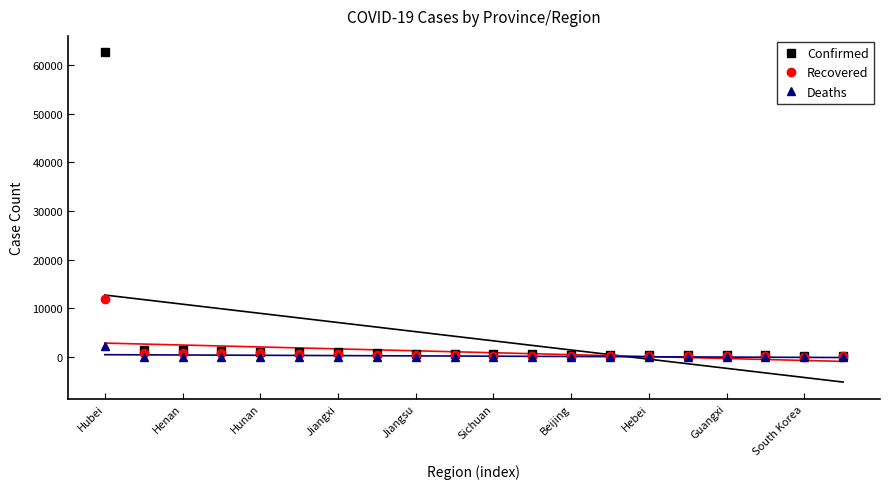

True or false: Deaths and Recovered cross at least once.

False